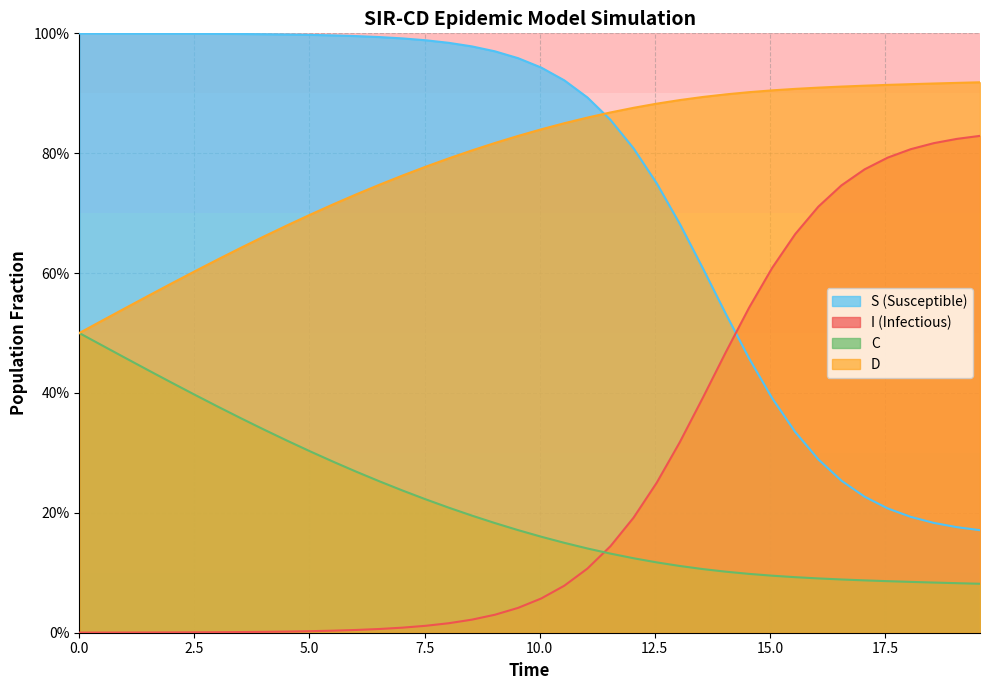

What are all the series names shown in the legend?

S (Susceptible), I (Infectious), C, D